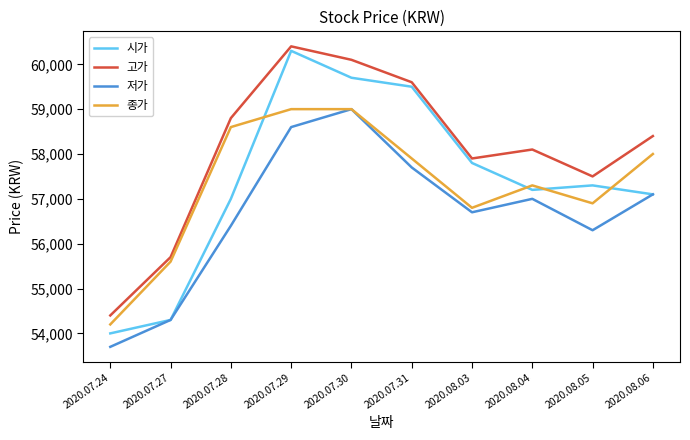

What position from the left is 2020.08.03?

7